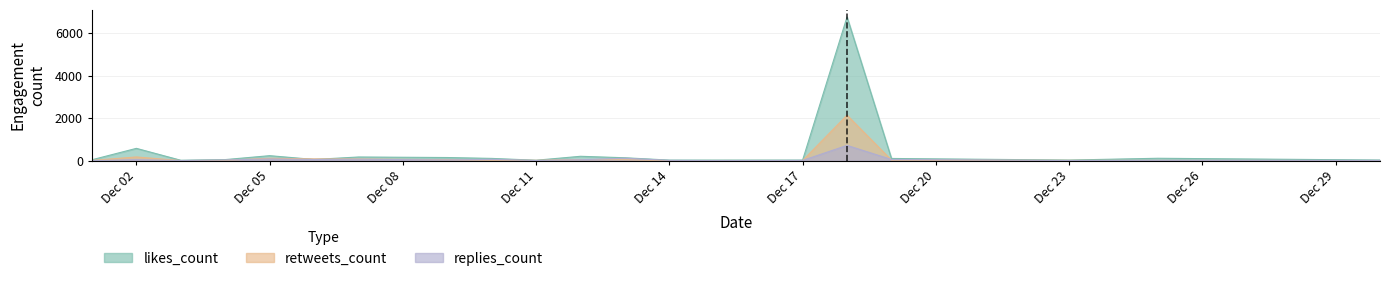

What is the label of the 12th point from the left?

2019-12-13